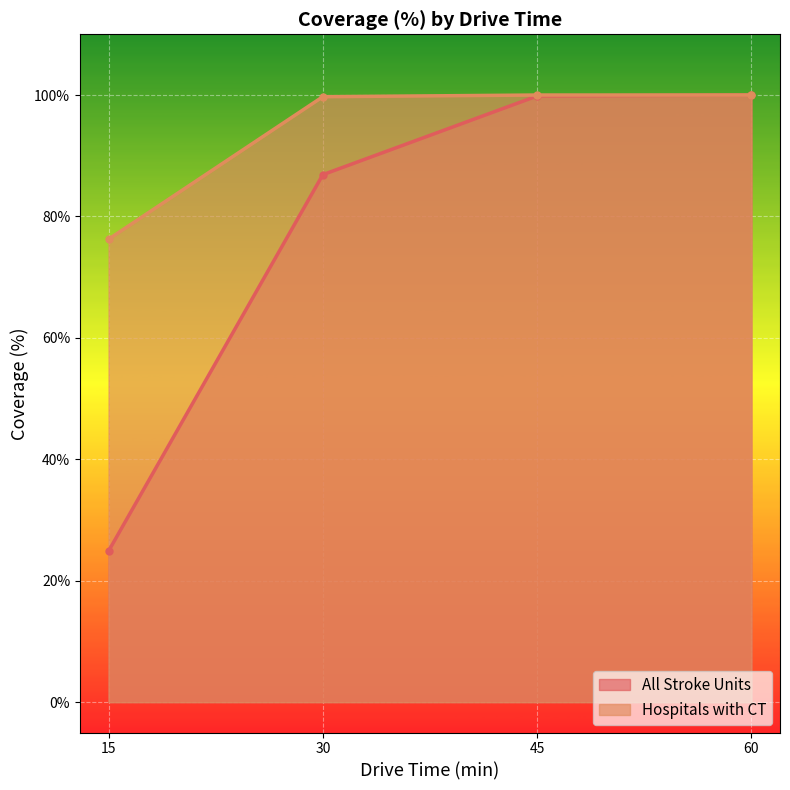

List the series in order of their overall mean, lowest first.

All Stroke Units, Hospitals with CT